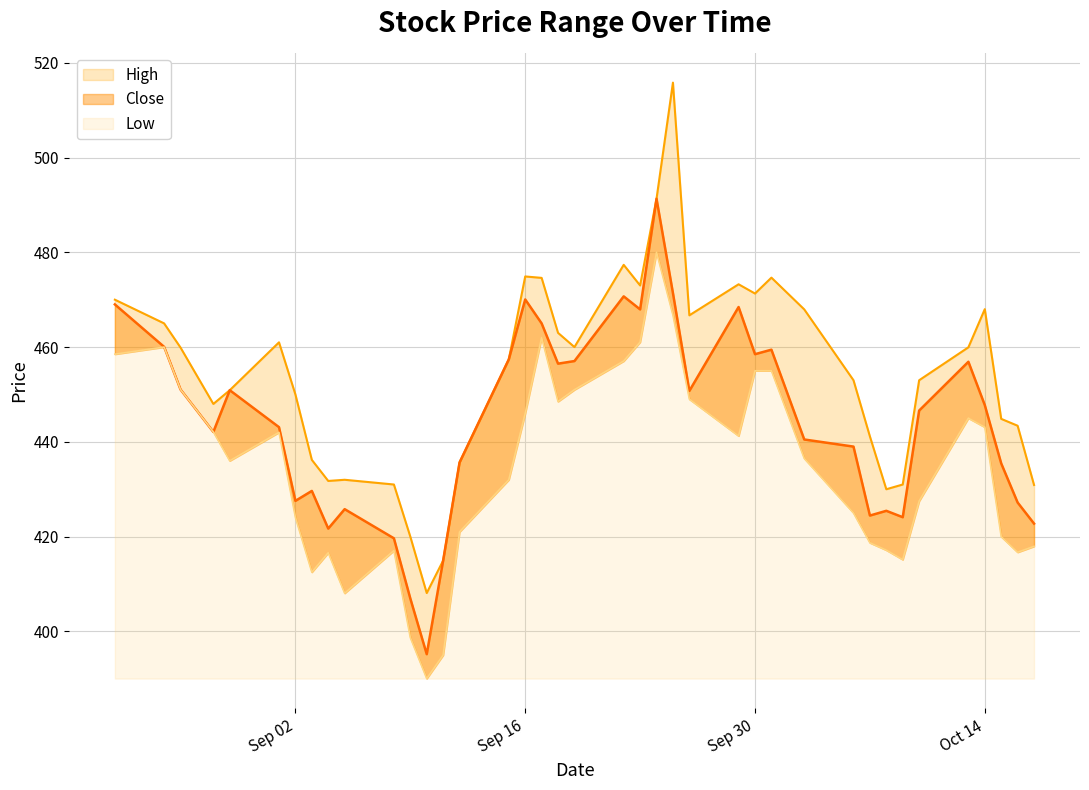

Which series has the largest range (max minus min)?

High